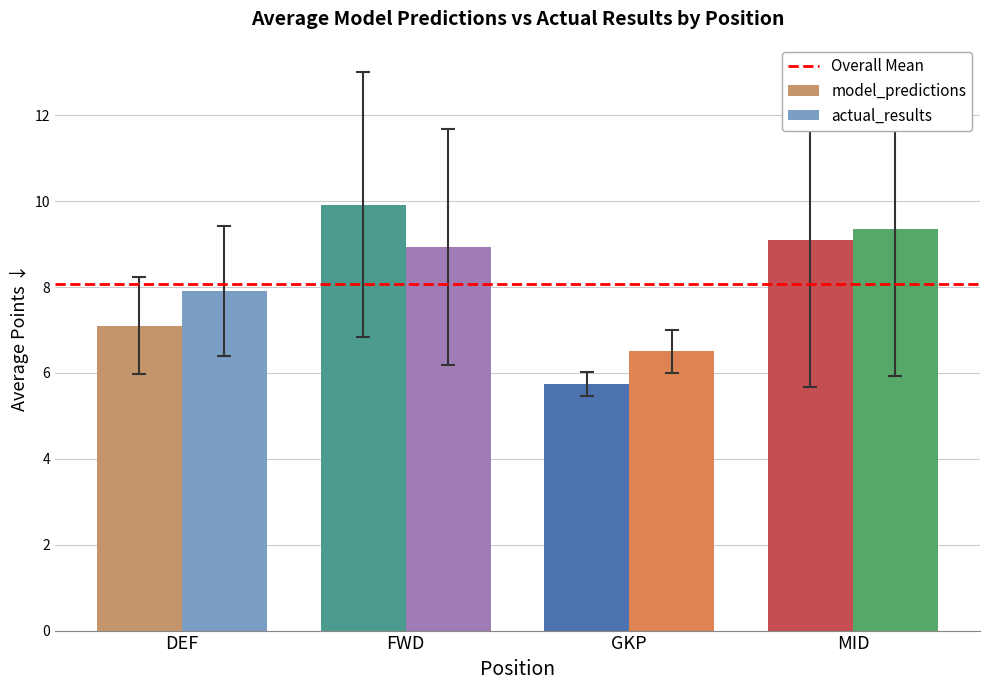

Which series has the largest range (max minus min)?

model_predictions